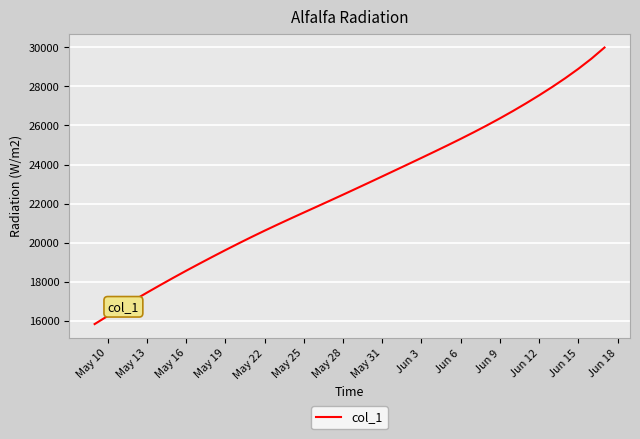

True or false: there are more than 2 points higher than both neighbors.

False